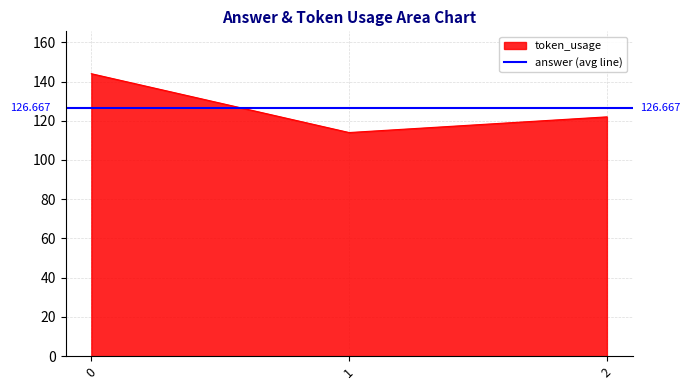

Rank the categories by token_usage value from lowest to highest.

1, 2, 0